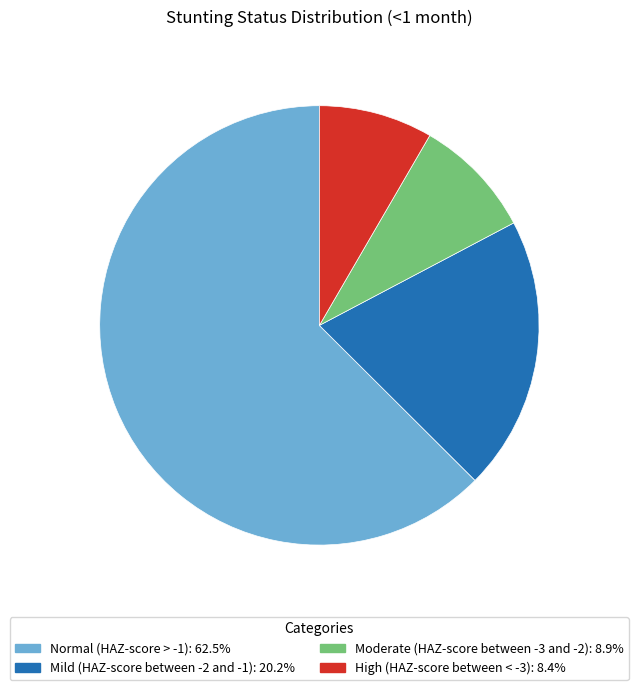

Rank the categories by value from highest to lowest.

Normal (HAZ-score > -1), Mild (HAZ-score between -2 and -1), Moderate (HAZ-score between -3 and -2), High (HAZ-score between < -3)